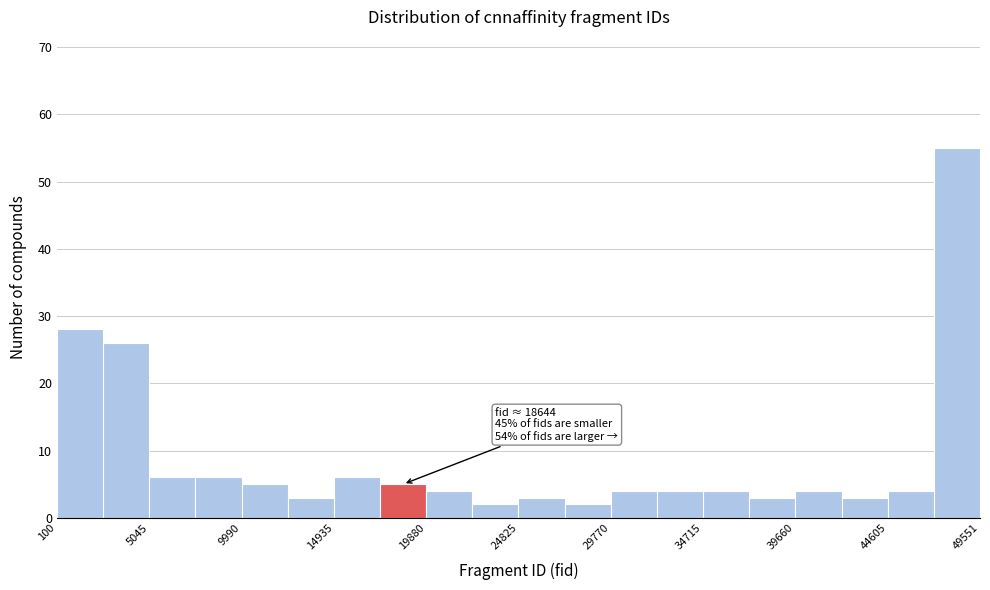

Which range on the x-axis has the tallest bar?

47000 to 49500